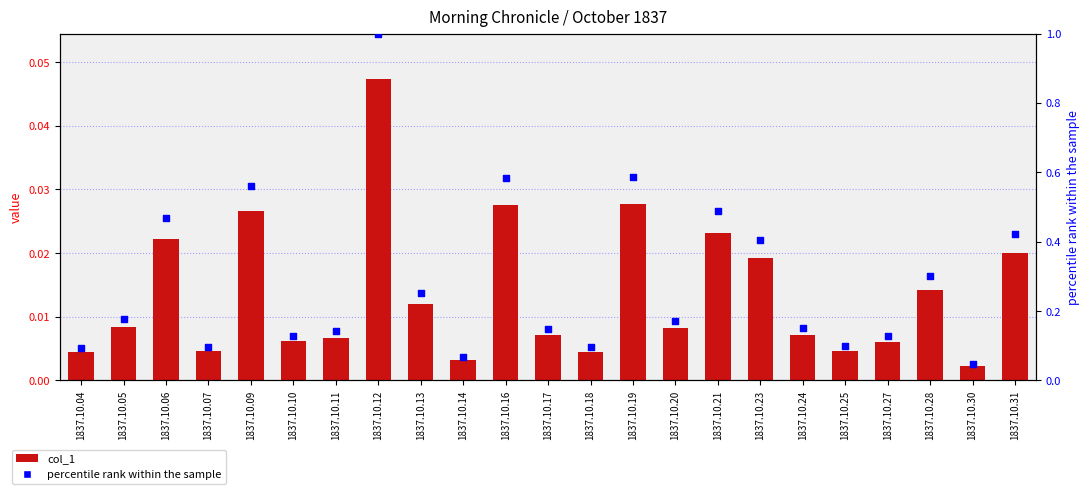

Which series has the largest Y range (max minus min)?

percentile rank within the sample